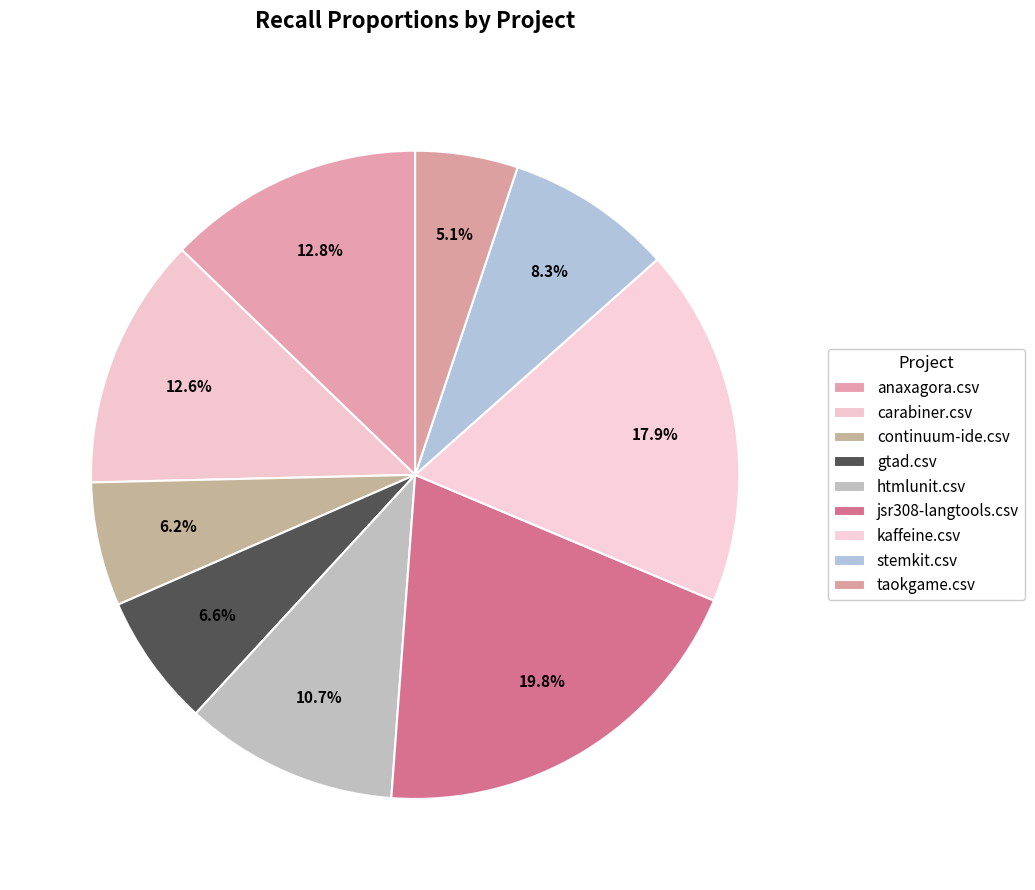

Combined, what portion of the pie is taokgame.csv and htmlunit.csv?

15.8%